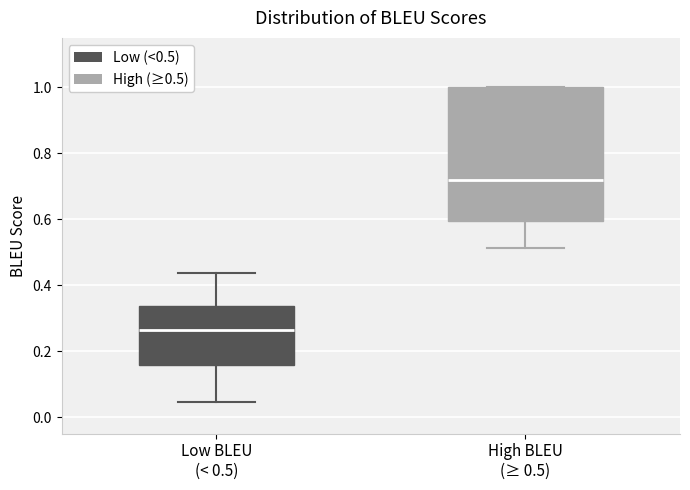

Where does the upper whisker of the box for Low BLEU (< 0.5) end on the y-axis? The values are not printed on the chart, so give them approximately, as read against the axis.

0.44